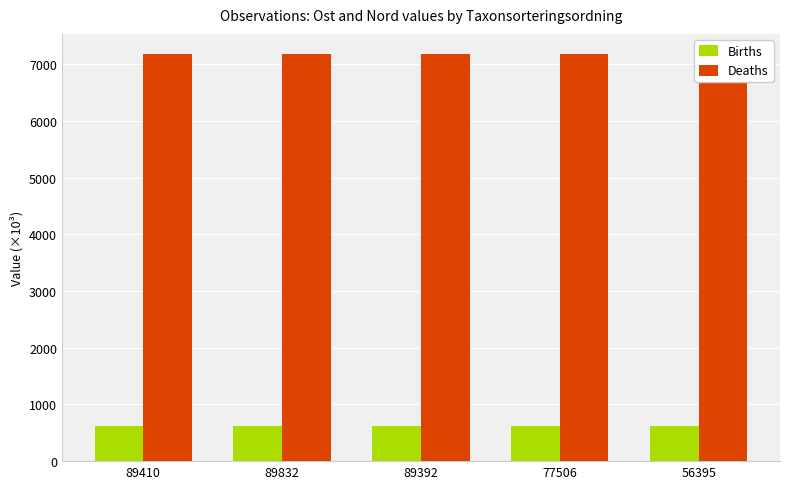

How many bars are there in each group?

2